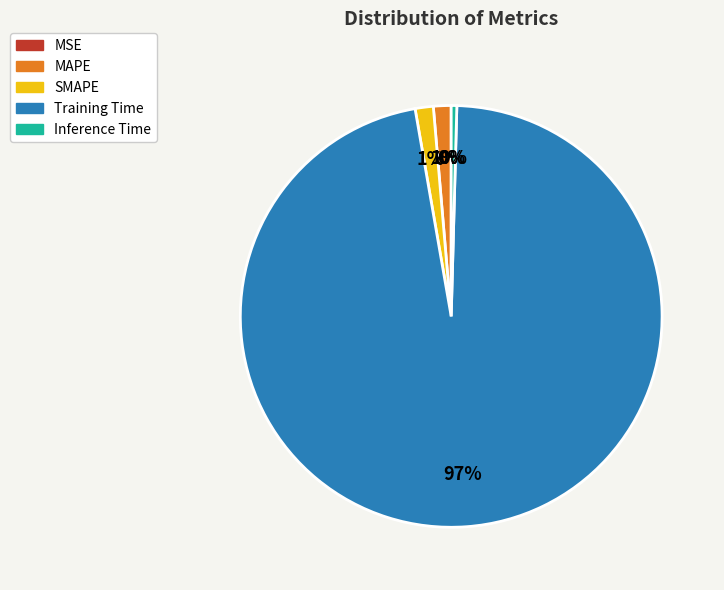

Which category has the biggest portion of the pie?

Training Time